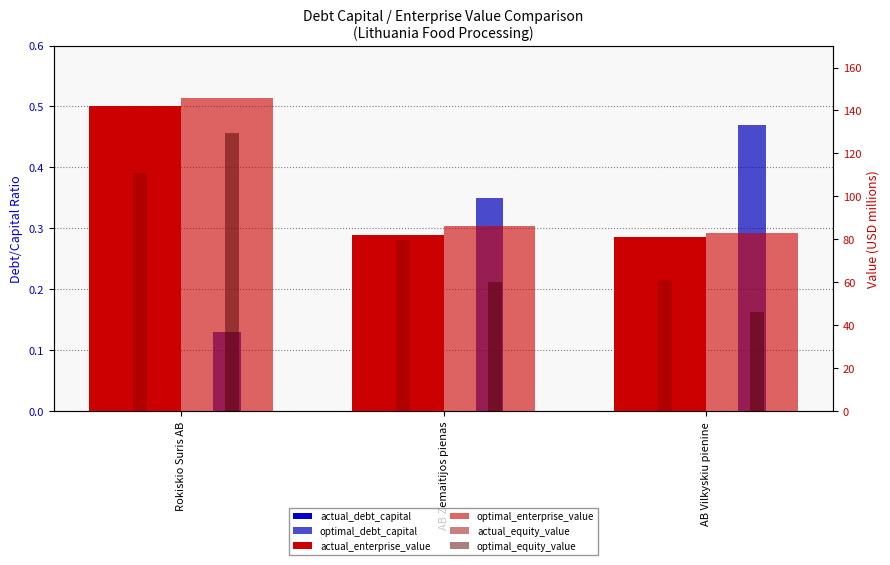

Where is optimal_equity_value nearest to the value 87?

AB Zemaitijos pienas